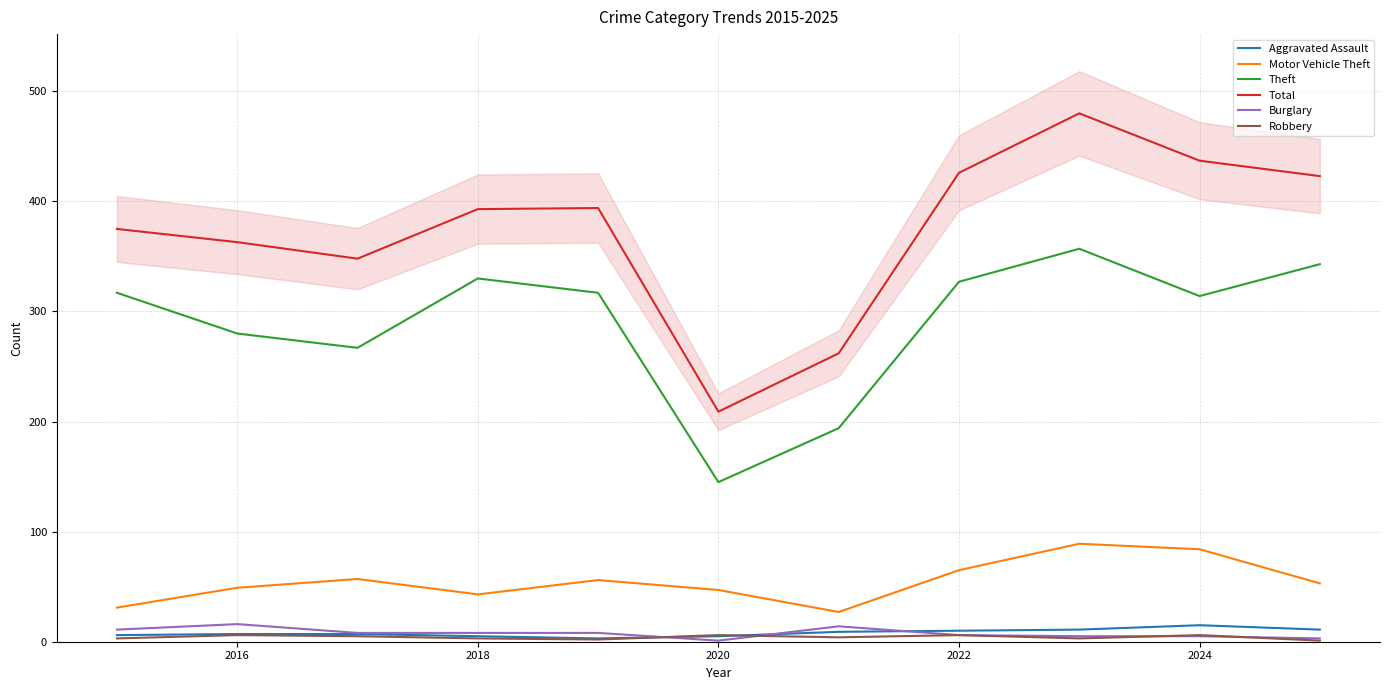

The value of Motor Vehicle Theft at 2018 is 67. True or false?

False